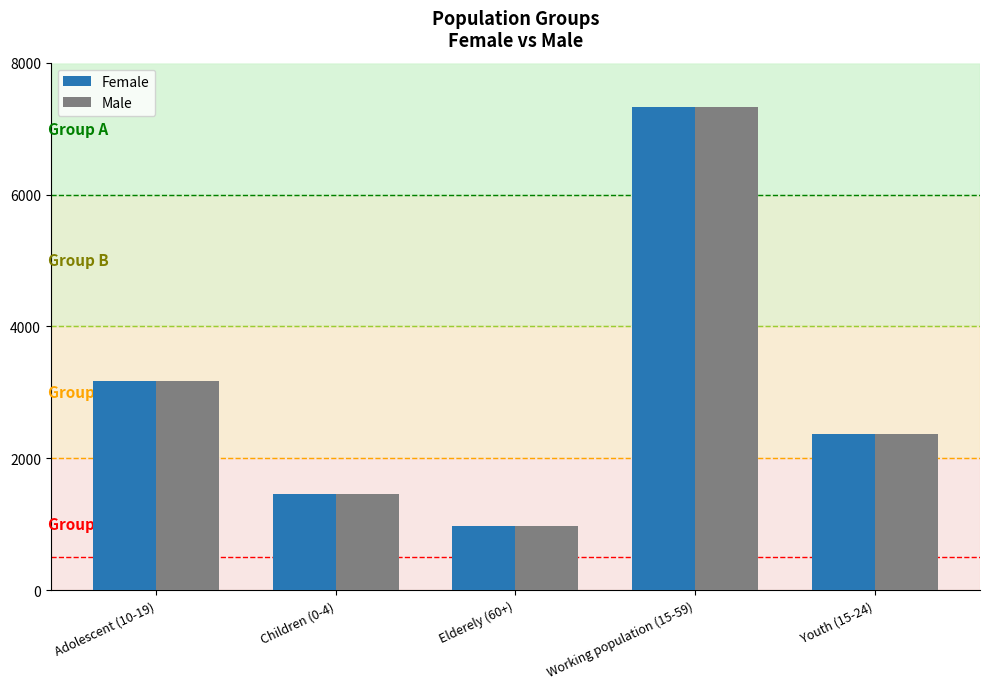

The value of Female at Elderely (60+) is 1517. True or false?

False